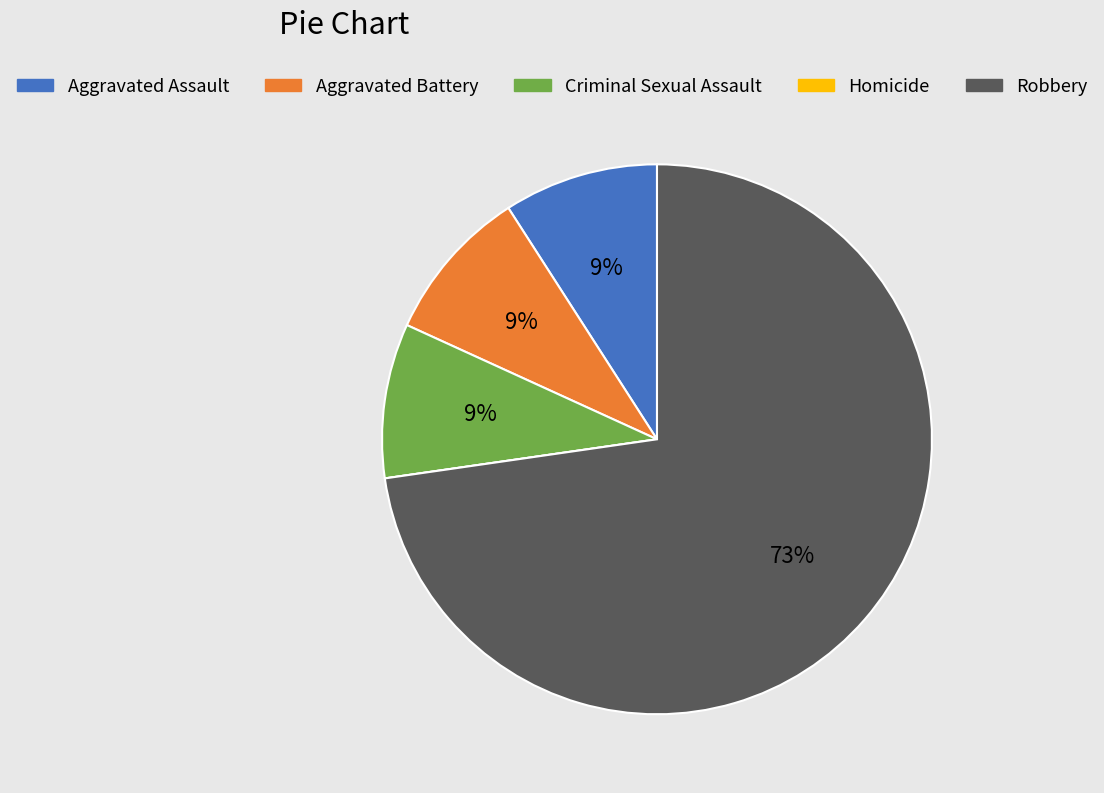

To the nearest percent, what is the difference between the largest and smallest slice percentages?

73%